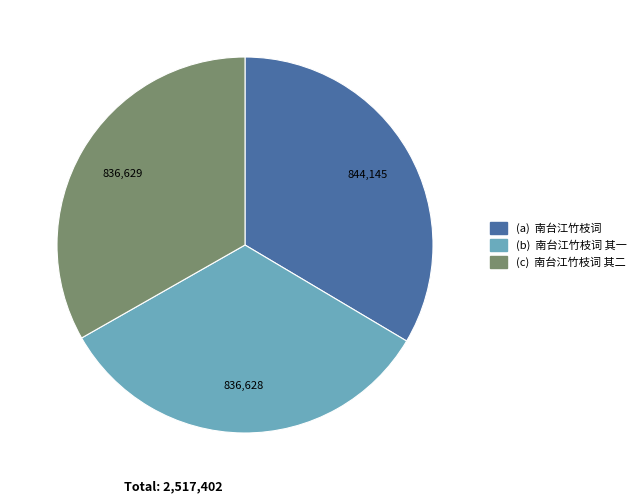

Is there a majority slice in this chart?

No